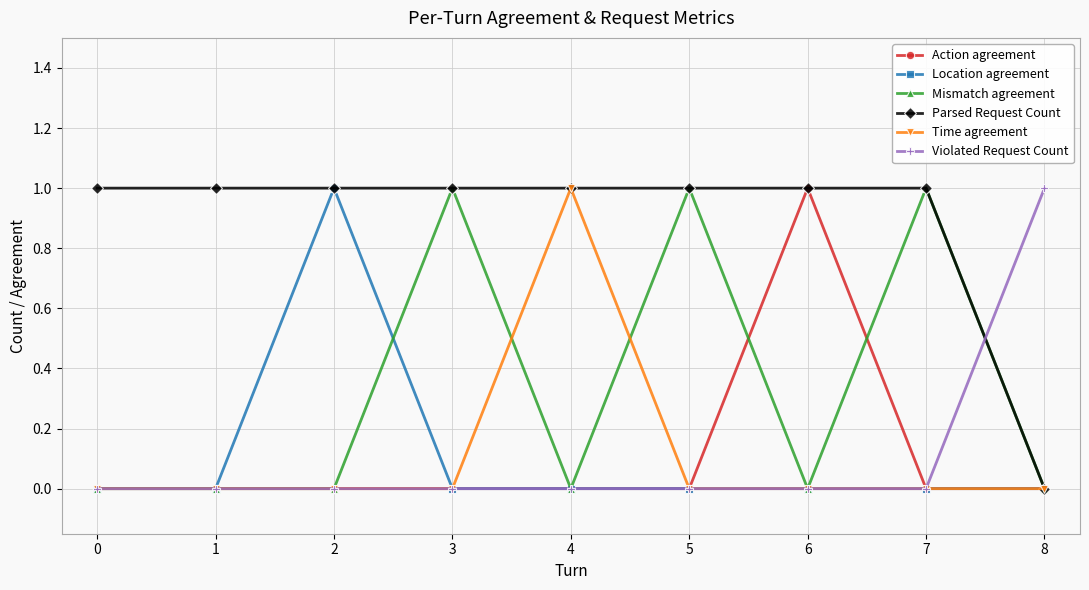

Is the value of Time agreement at 2 greater than the value of Parsed Request Count at 6?

No